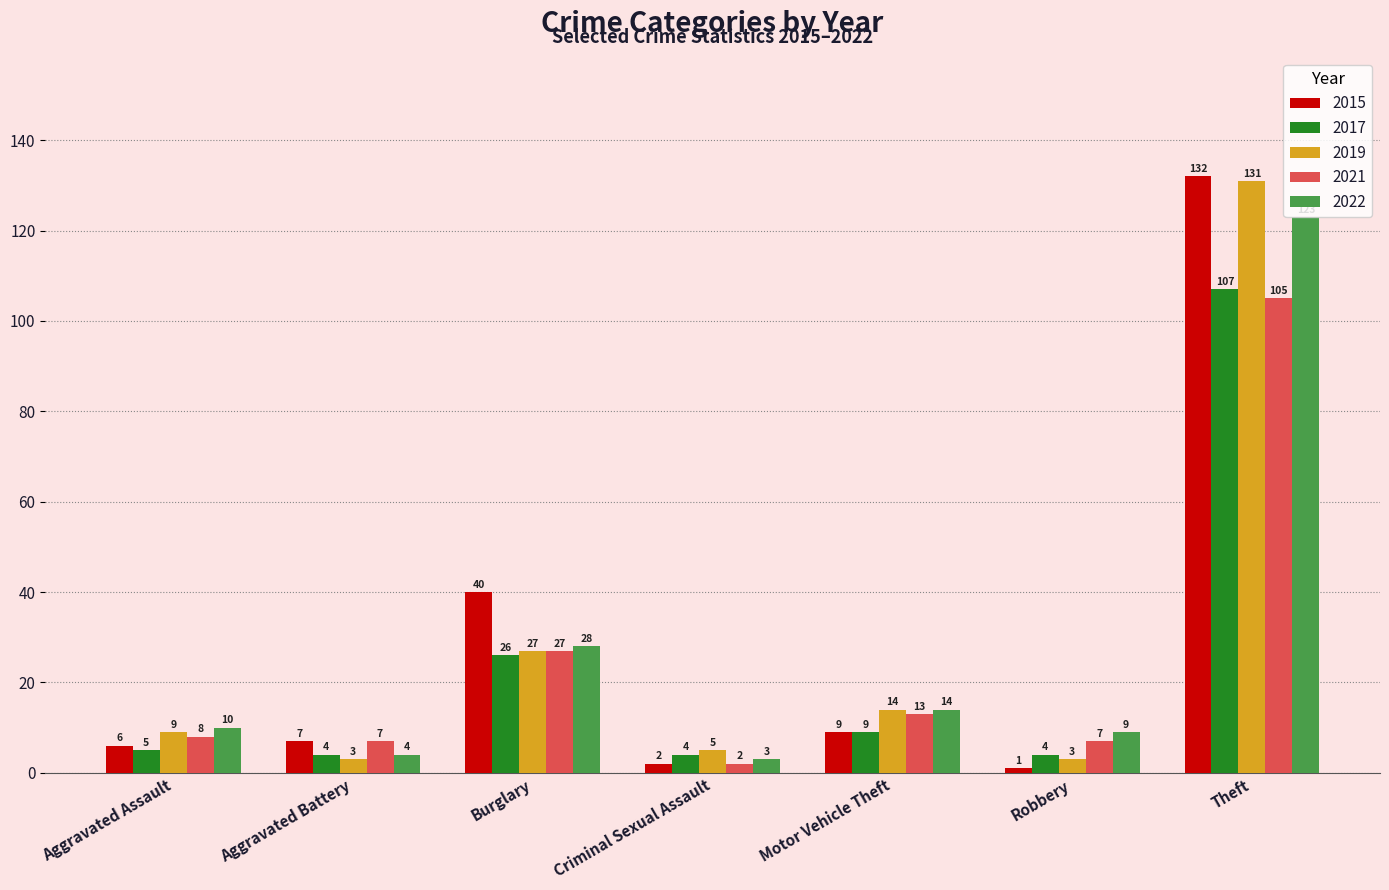

How many bars are there in each group?

5